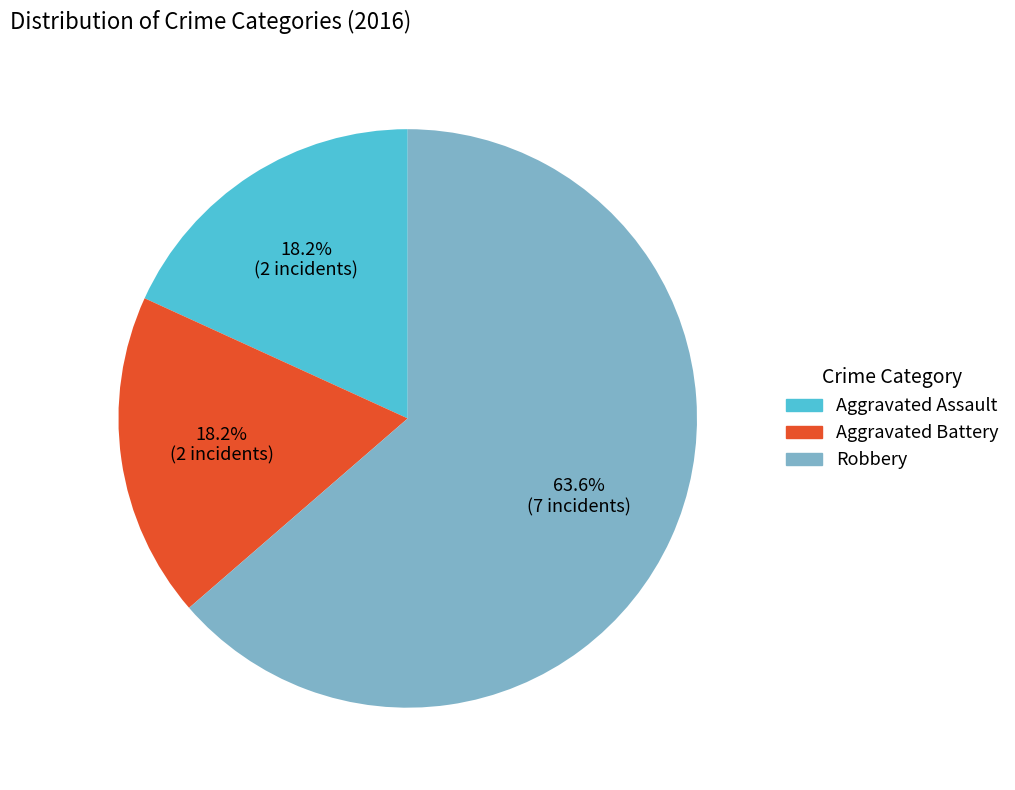

Does Robbery account for over 50% of the chart?

Yes